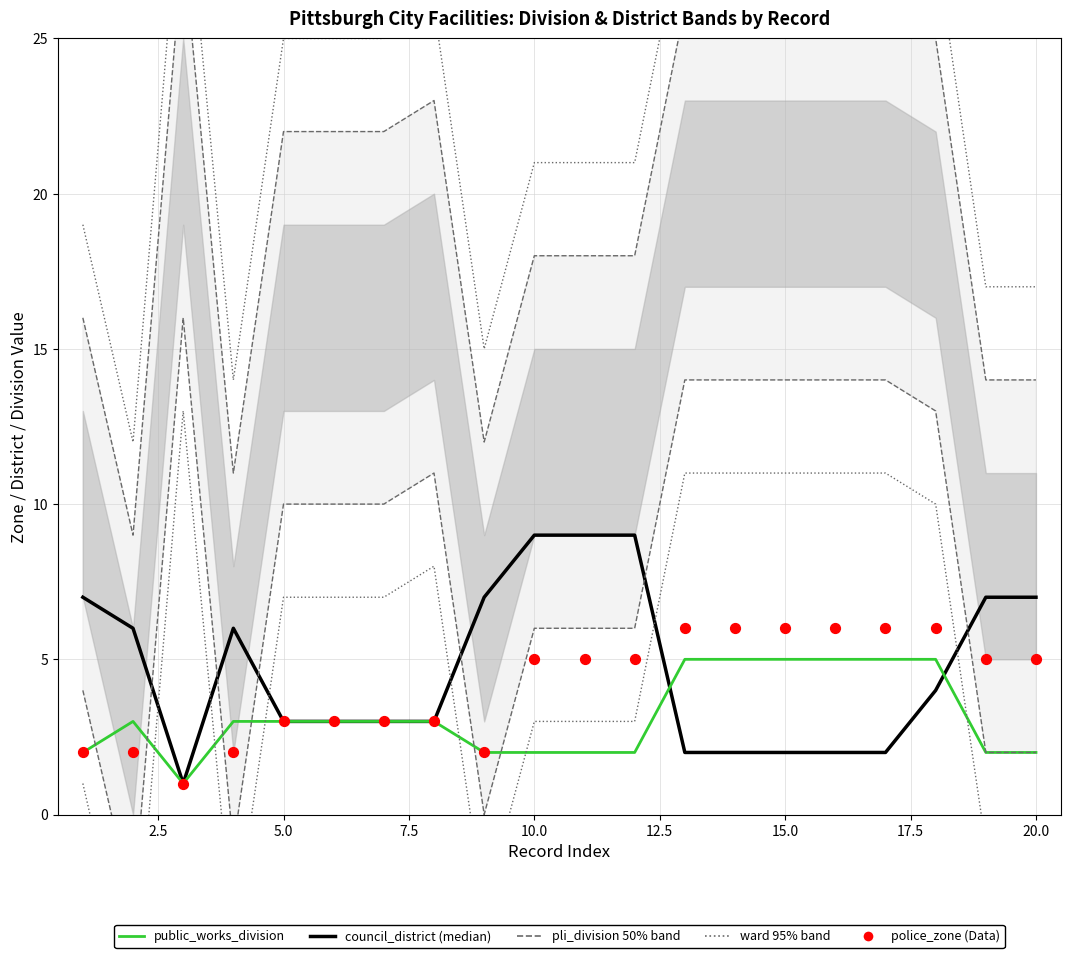

Is the value of council_district at 1 greater than the value of police_zone at 10?

Yes